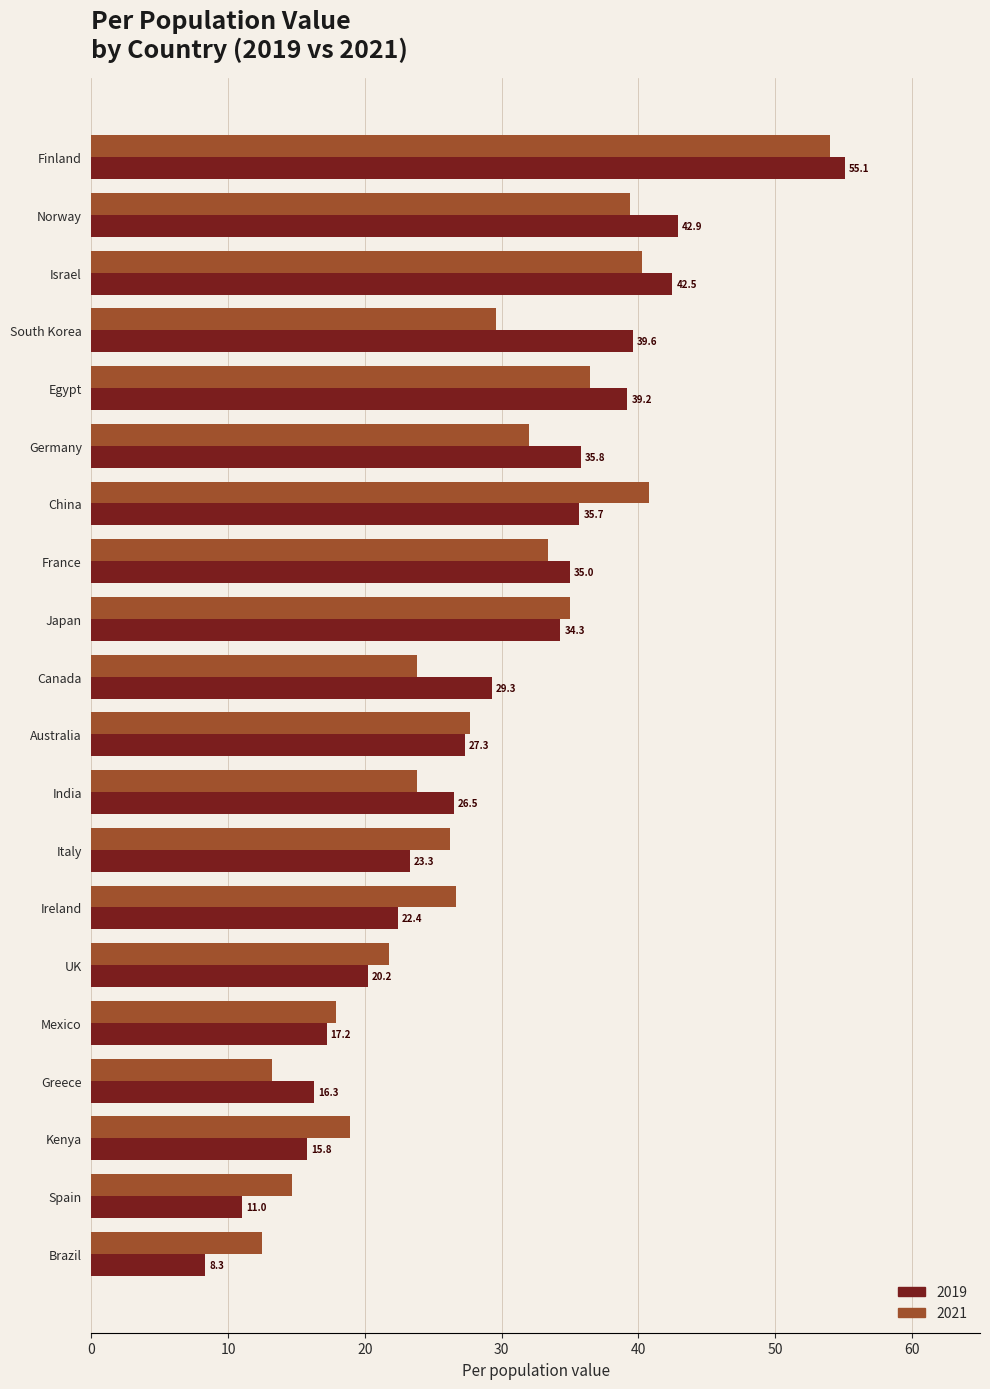

At which label does 2021 reach its minimum?

Brazil